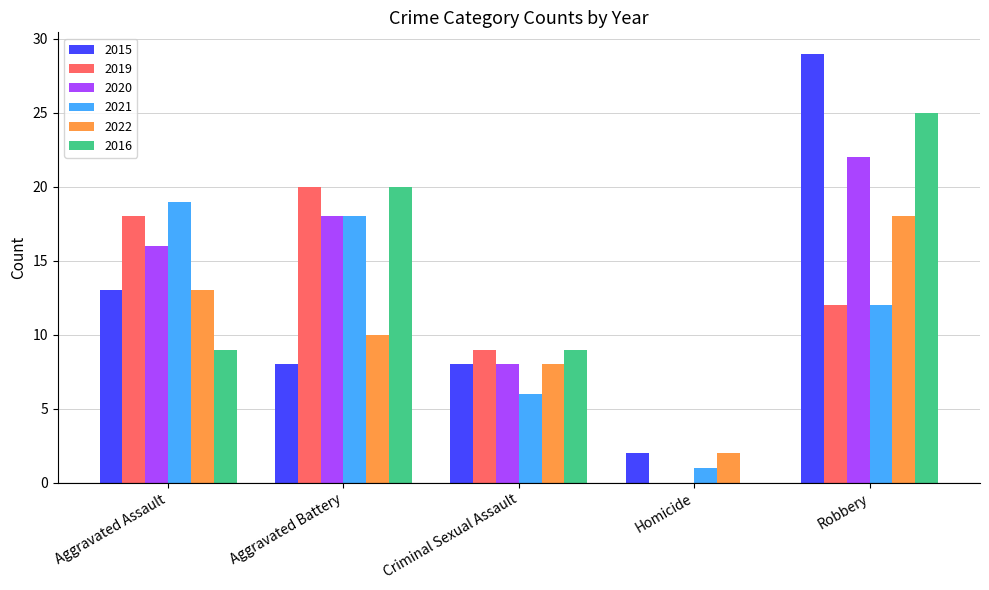

How many series are shown in this chart?

6